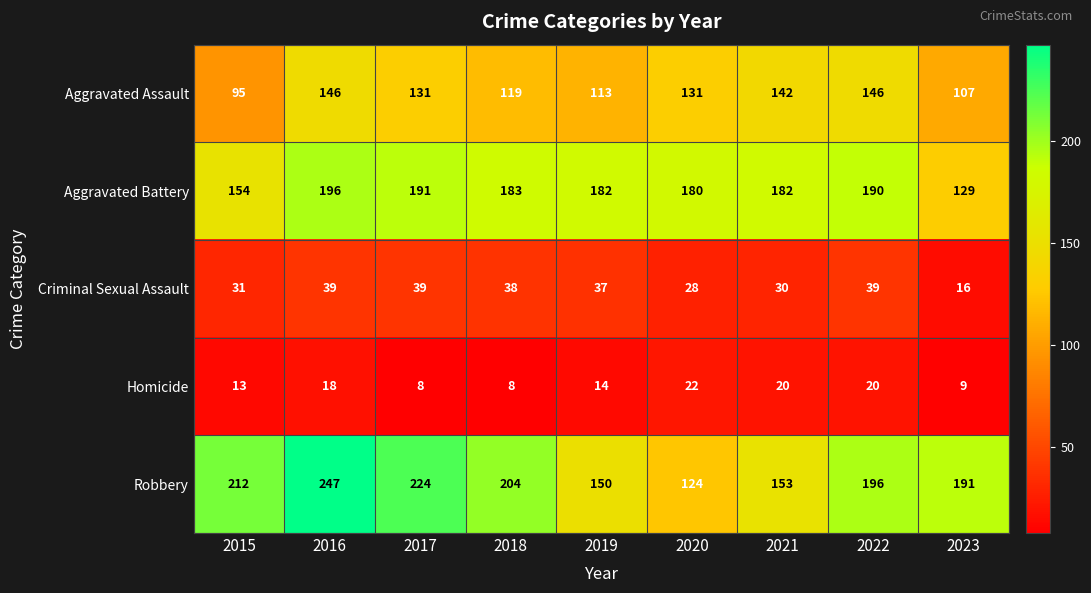

Which series has the largest total across all categories?

Robbery